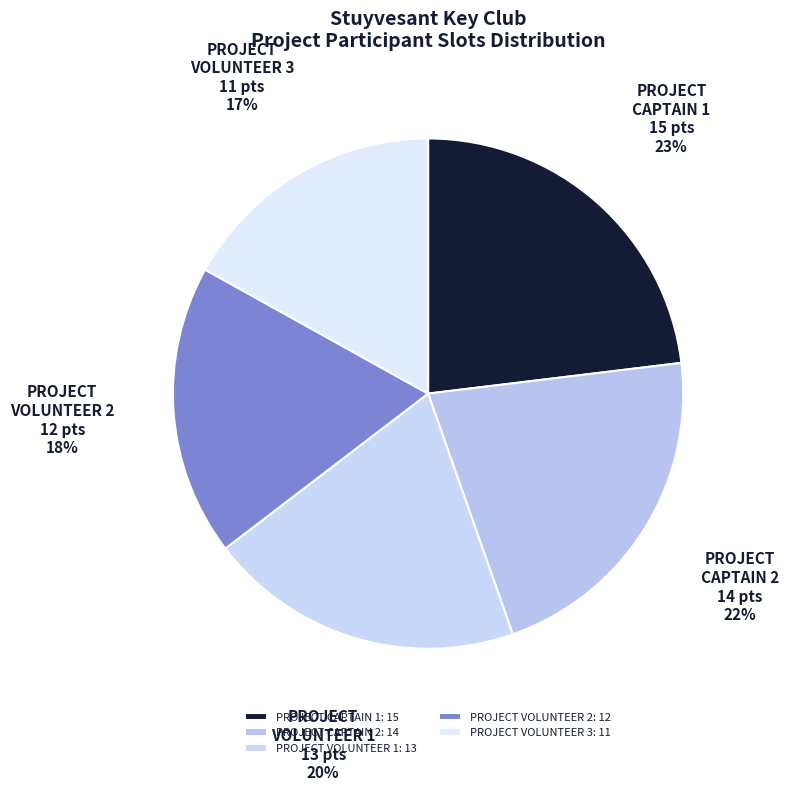

Count the number of slices in the pie.

5